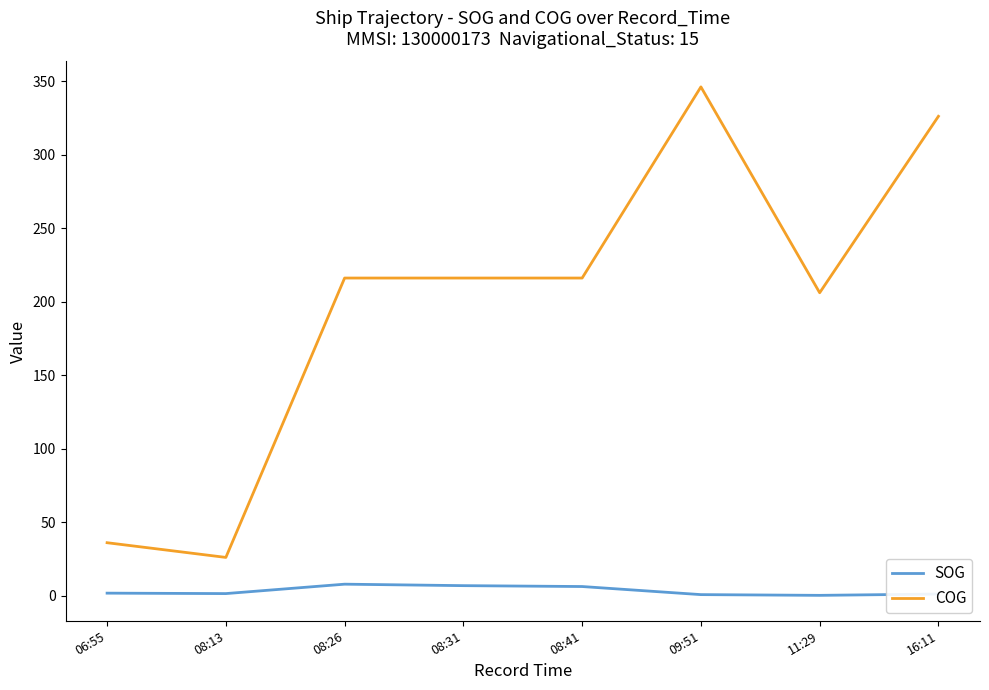

At how many categories does at least one series exceed 274?

2